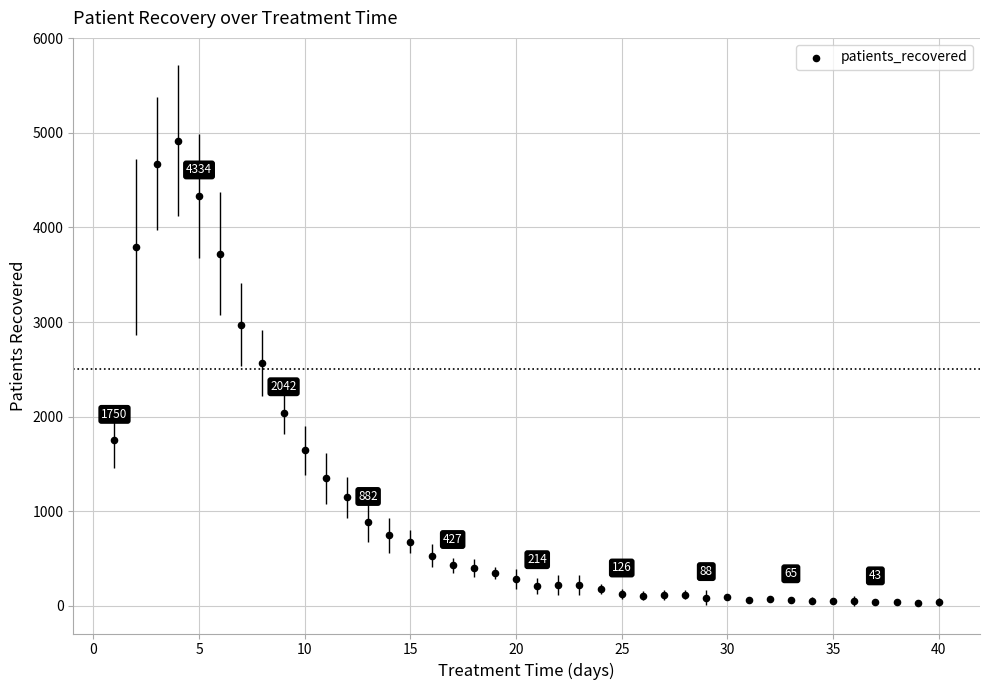

What Y value in the scatter plot is closest to 2473?

2571